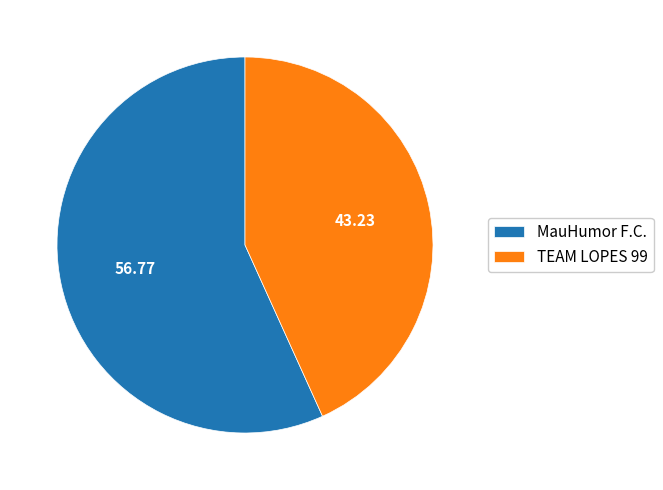

What is the majority slice?

MauHumor F.C.